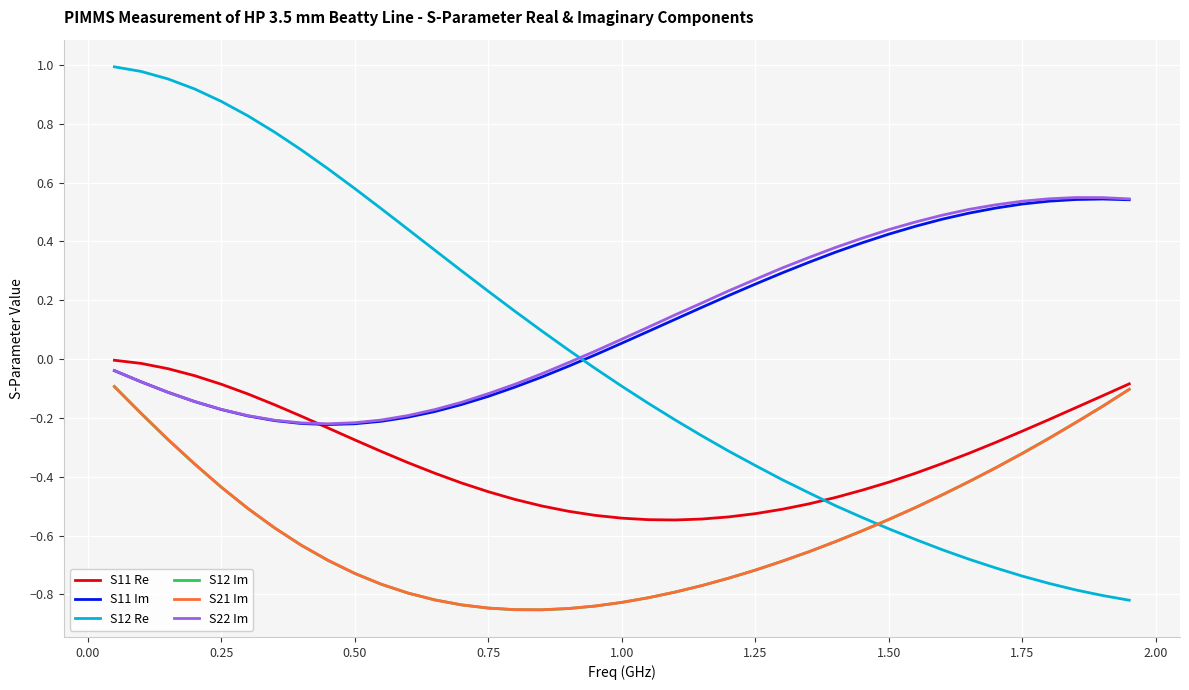

True or false: S22 Im and S12 Im intersect in this chart.

False